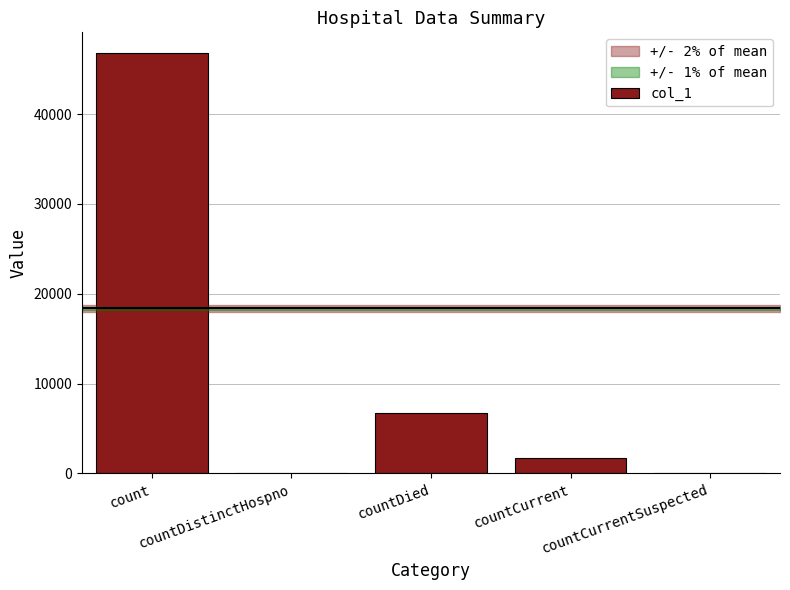

Is it true that the value at countCurrent is 1677?

True